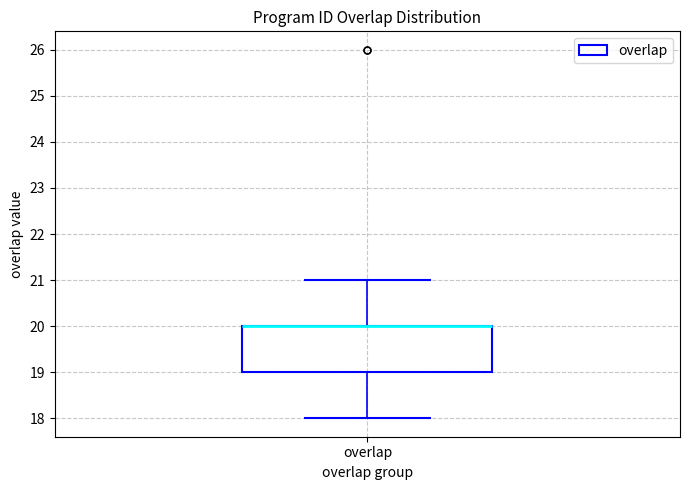

Where does the lower whisker of the box for overlap end on the y-axis? The values are not printed on the chart, so give them approximately, as read against the axis.

18